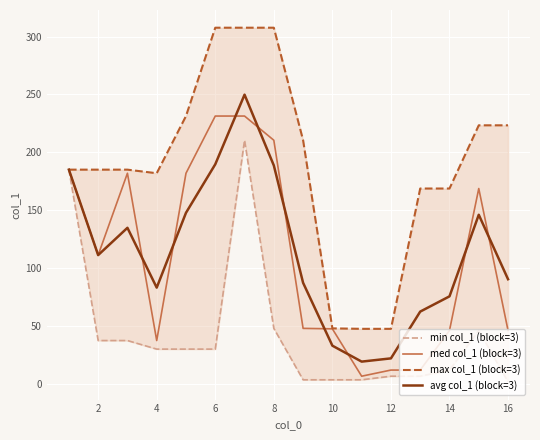

How many values in the min col_1 (block=3) series exceed 30?

6